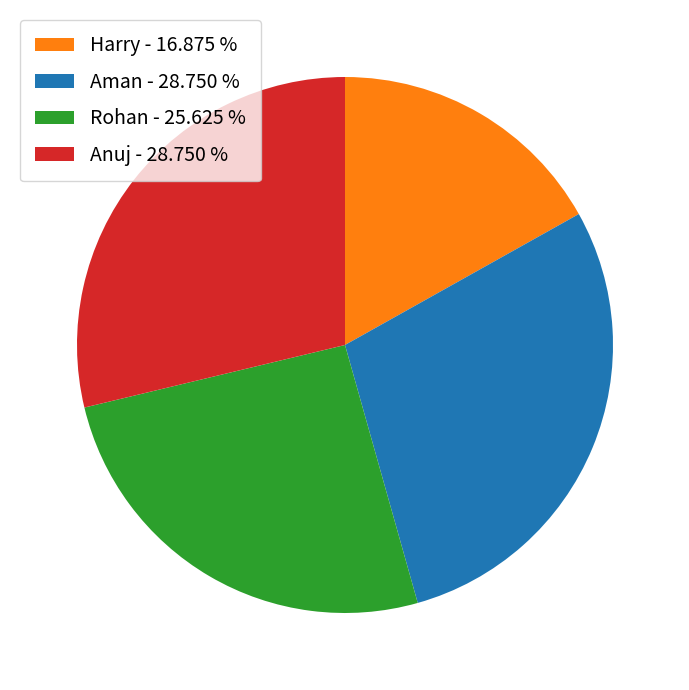

Does Rohan - 25.625 % represent more than half of the total?

No